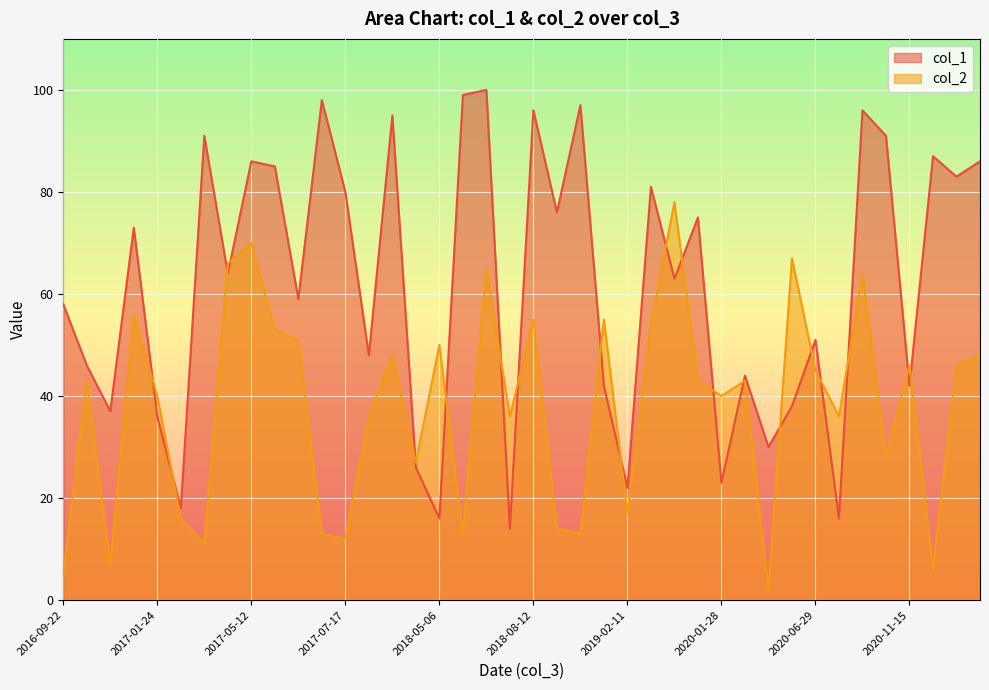

What is the lowest value of the col_1 series?

14